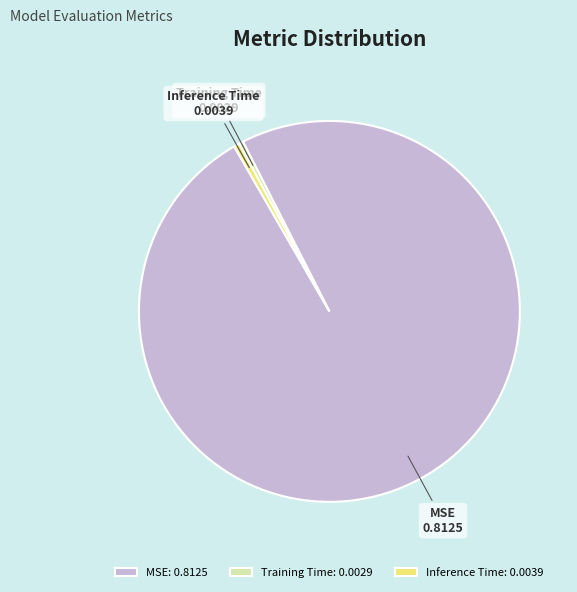

Which has a higher value, MSE or Inference Time?

MSE